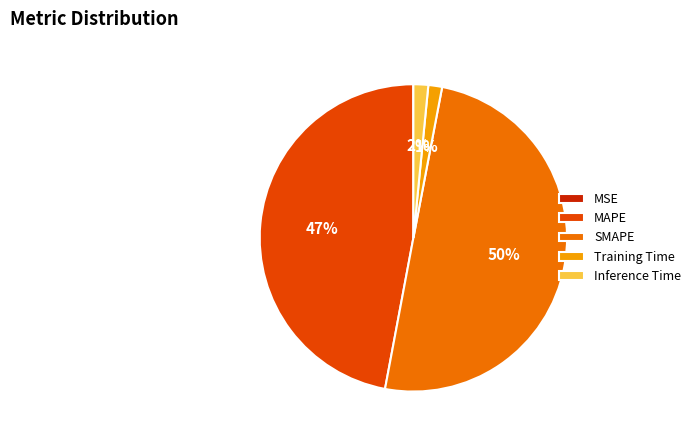

The SMAPE slice represents 59% of the pie. True or false?

False